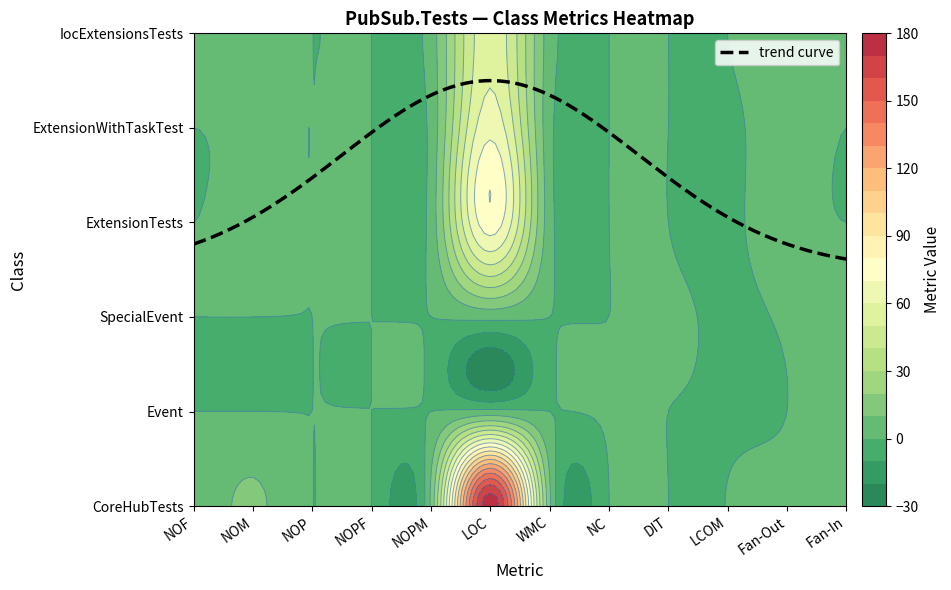

Is the value of CoreHubTests at 8 greater than the value of ExtensionTests at 3?

No